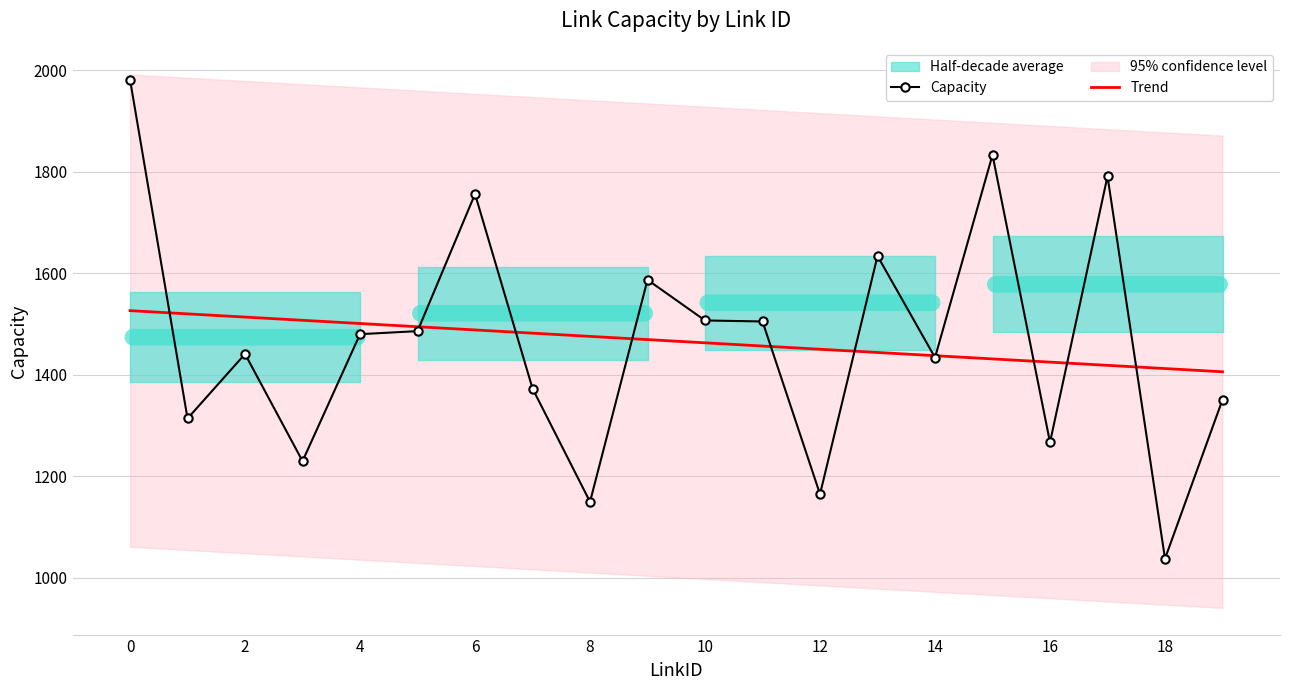

At which category does the chart reach its minimum across all series?

18